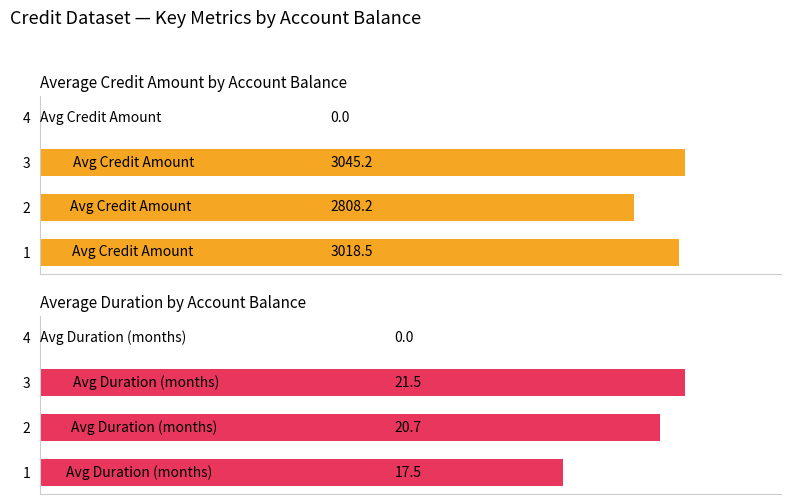

Reading left to right, list all the values displayed in this chart.

Average Credit Amount: 3018.5	2808.2	3045.2	0.0
Average Duration (months): 17.5	20.7	21.5	0.0